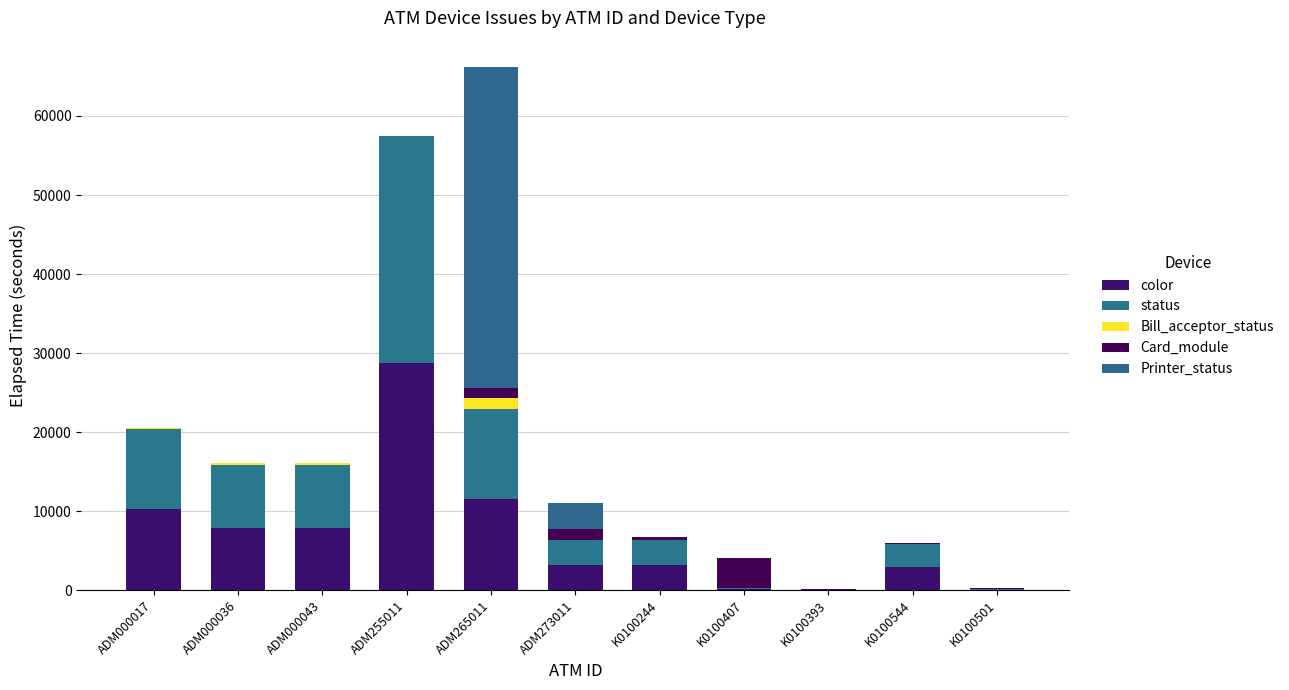

What is the difference between the color values at ADM255011 and K0100393?

28723